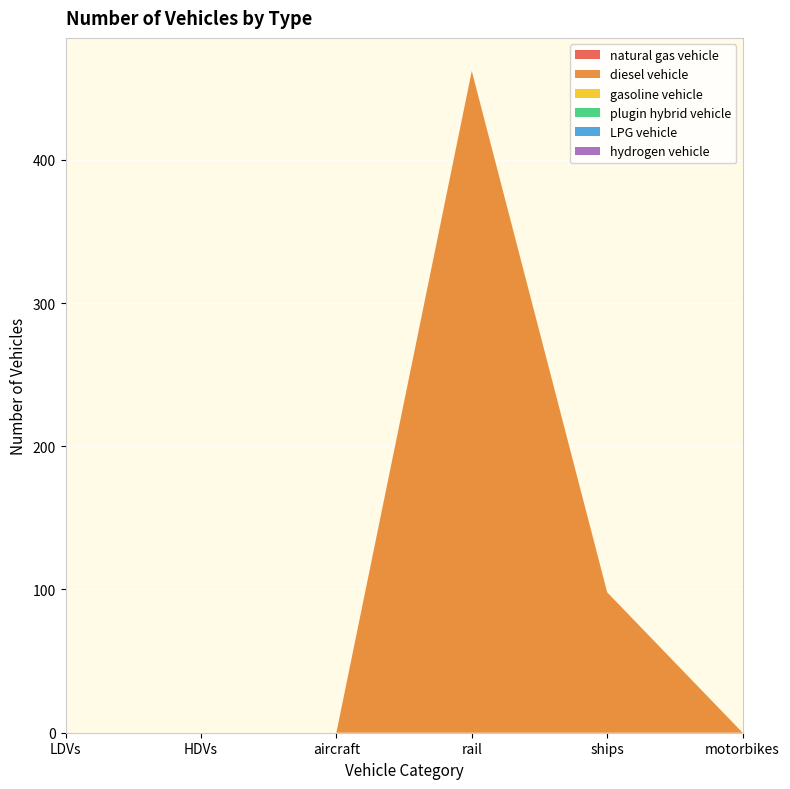

Reading left to right, transcribe all the data shown in this chart.

natural gas vehicle: 0	0	0	0	0	0
diesel vehicle: 0	0	0	462	98	0
gasoline vehicle: 0	0	0	0	0	0
plugin hybrid vehicle: 0	0	0	0	0	0
LPG vehicle: 0	0	0	0	0	0
hydrogen vehicle: 0	0	0	0	0	0